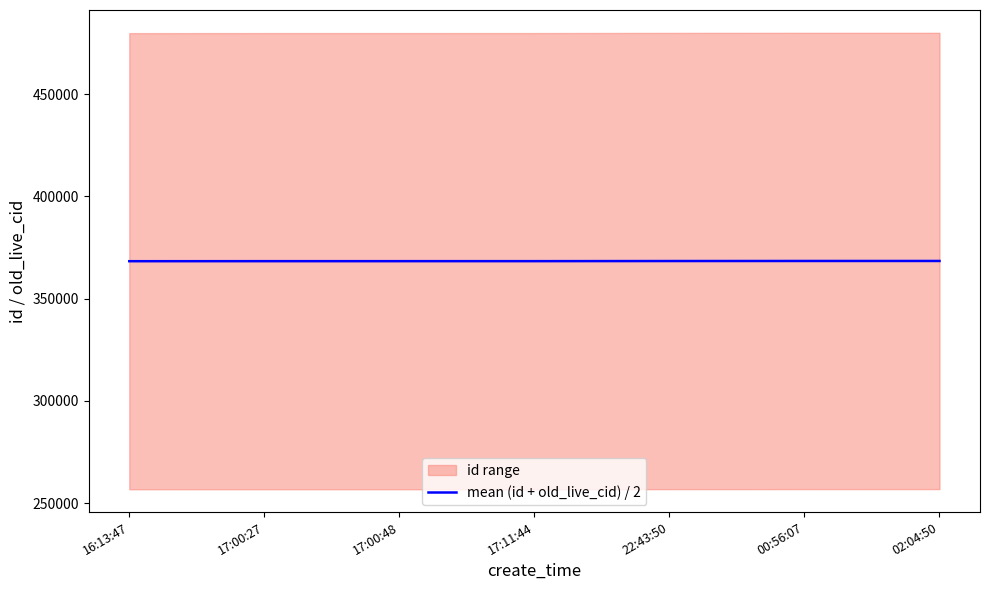

Reading left to right, transcribe all the data shown in this chart.

368311.0	368330.5	368331.5	368335.5	368393.0	368420.5	368428.5